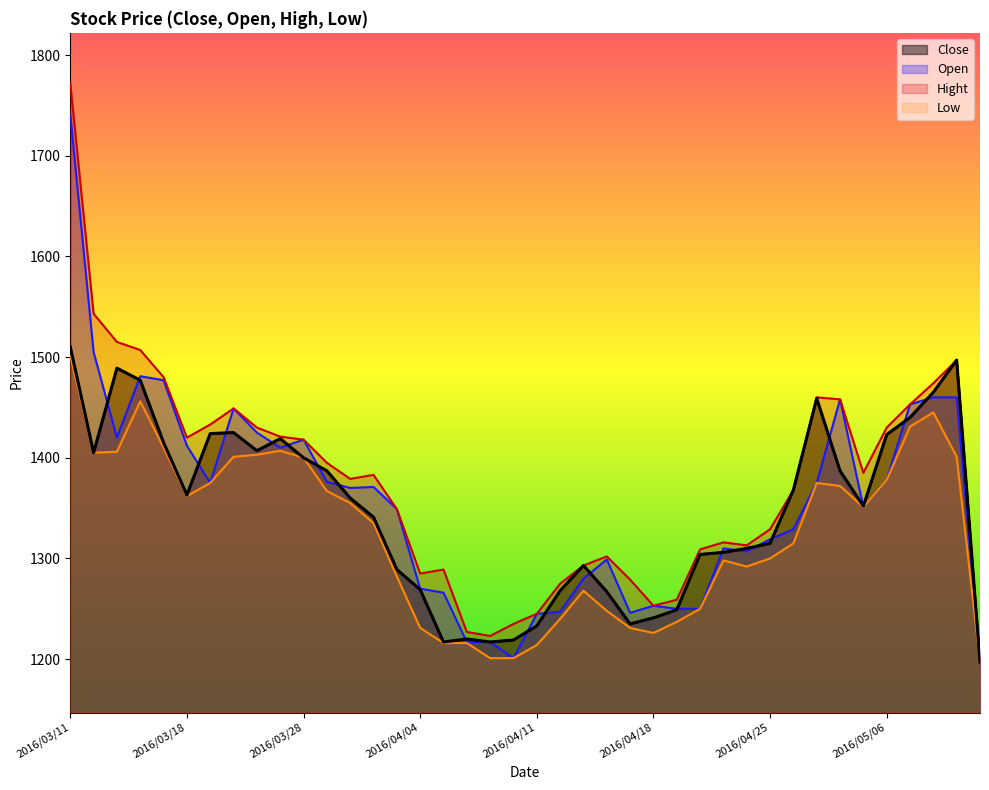

What is the highest value of the Open series?

1741